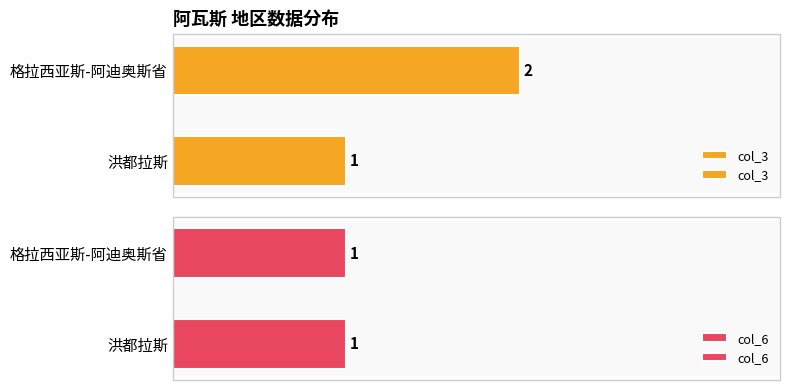

What is the sum of the col_6 values at 格拉西亚斯-阿迪奥斯省 and 洪都拉斯?

2